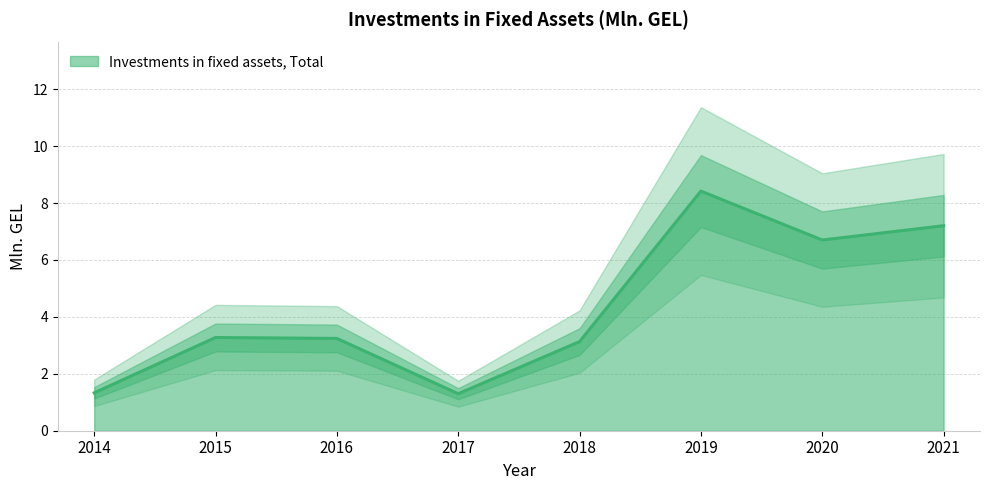

What is the value of the 4th point from the left?

1.3